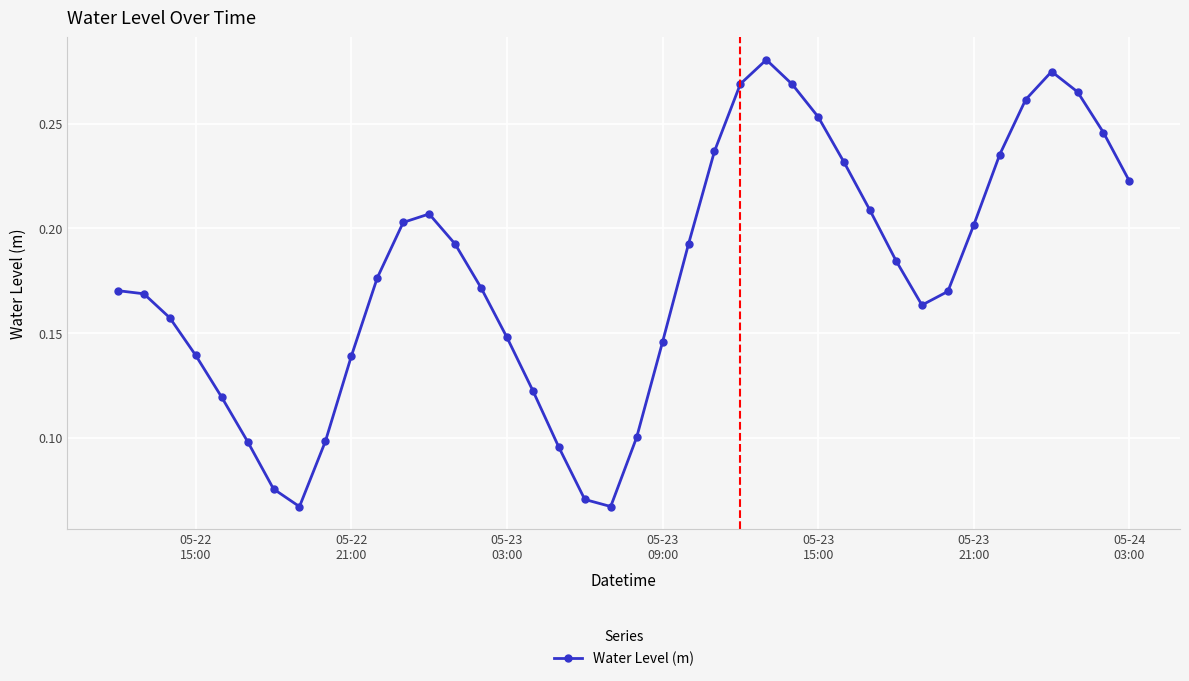

What is the sum of all values?

7.1